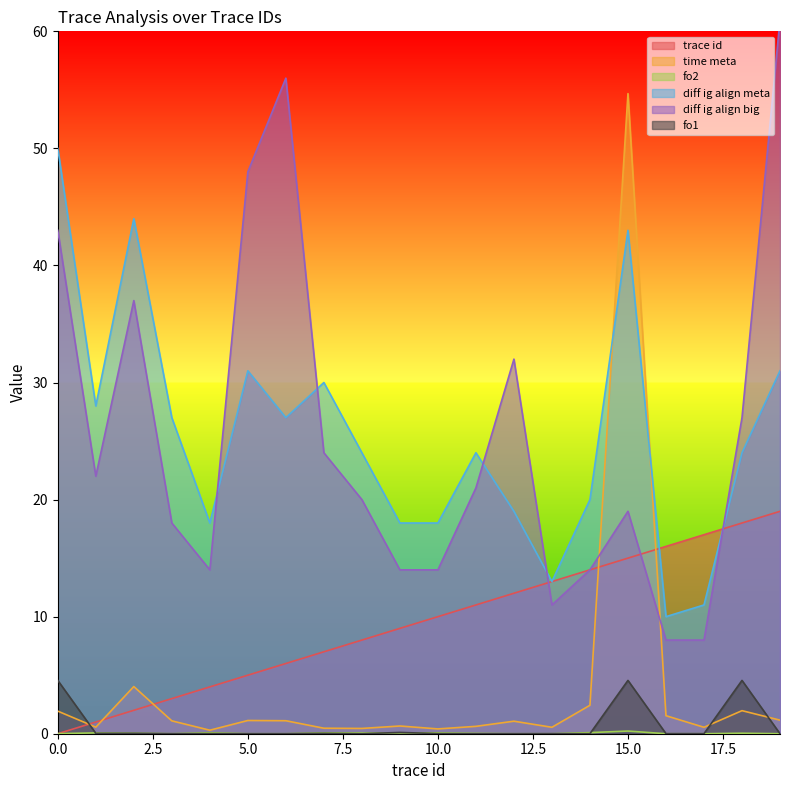

What is the value of the diff ig align meta point at the 15th from the left?

20.0